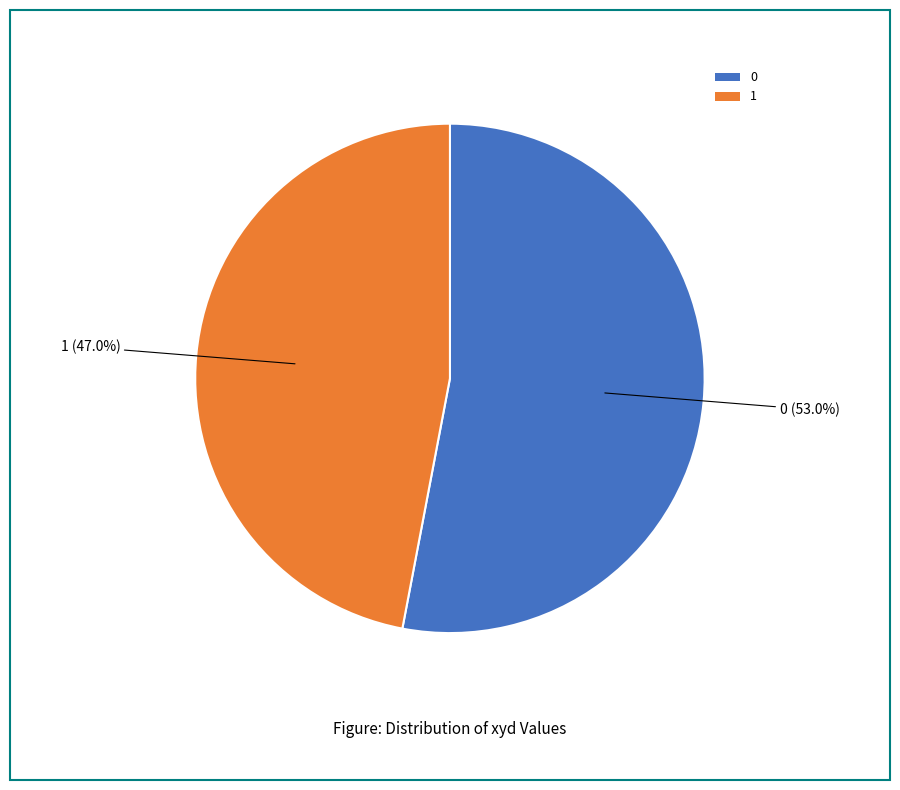

To the nearest percent, what is the difference between the 1 and 0 slice percentages?

6%